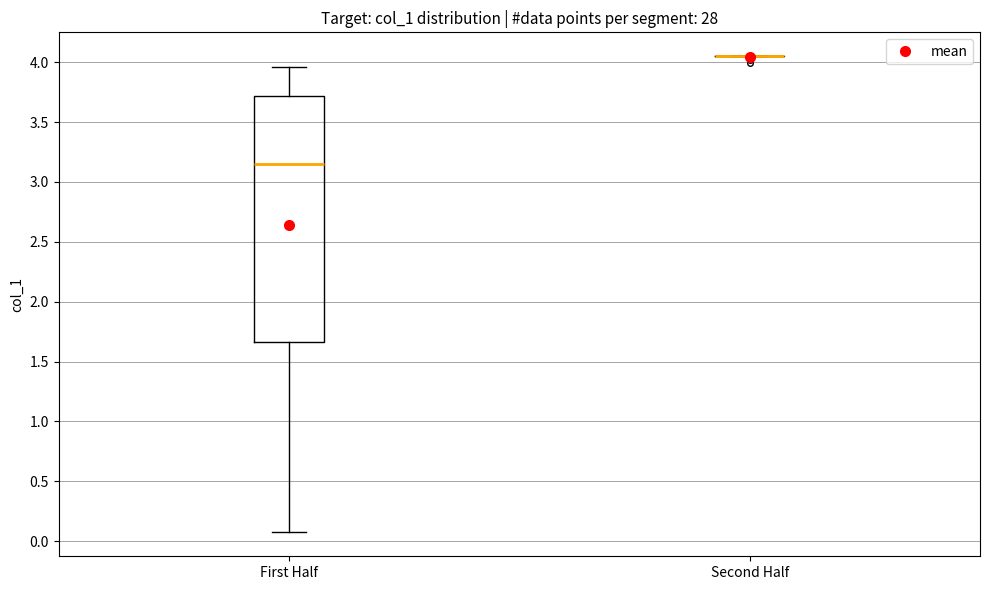

Comparing the boxes themselves (not the whiskers), which one is the tallest?

First Half